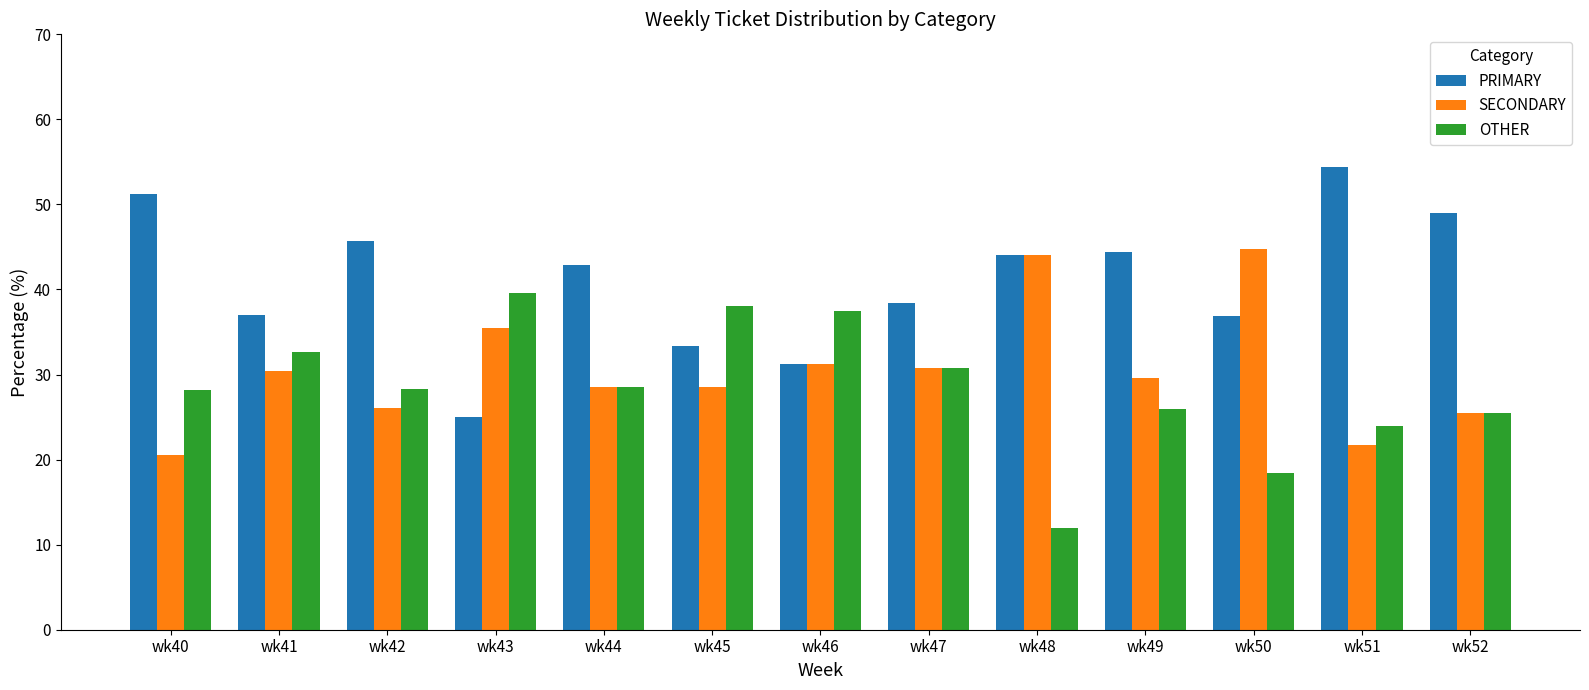

Where does the PRIMARY series first go above 42?

wk40